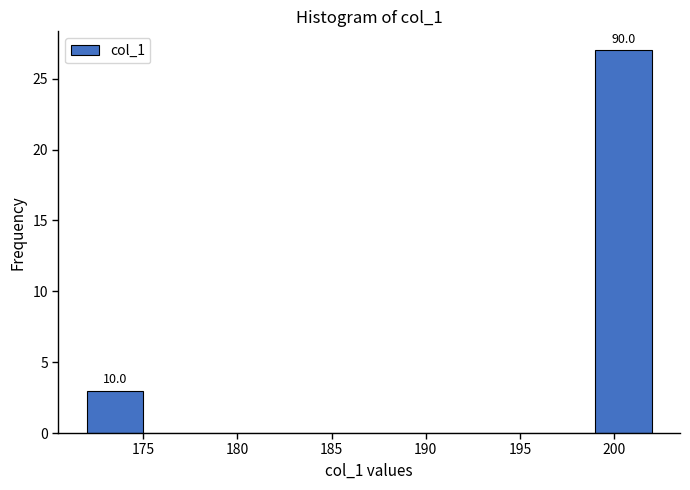

Which range on the x-axis has the tallest bar?

199 to 202